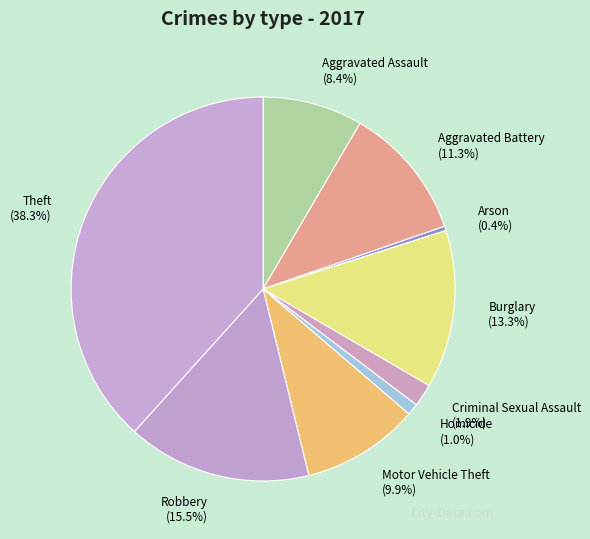

Is it true that Arson is 11% of the pie?

False